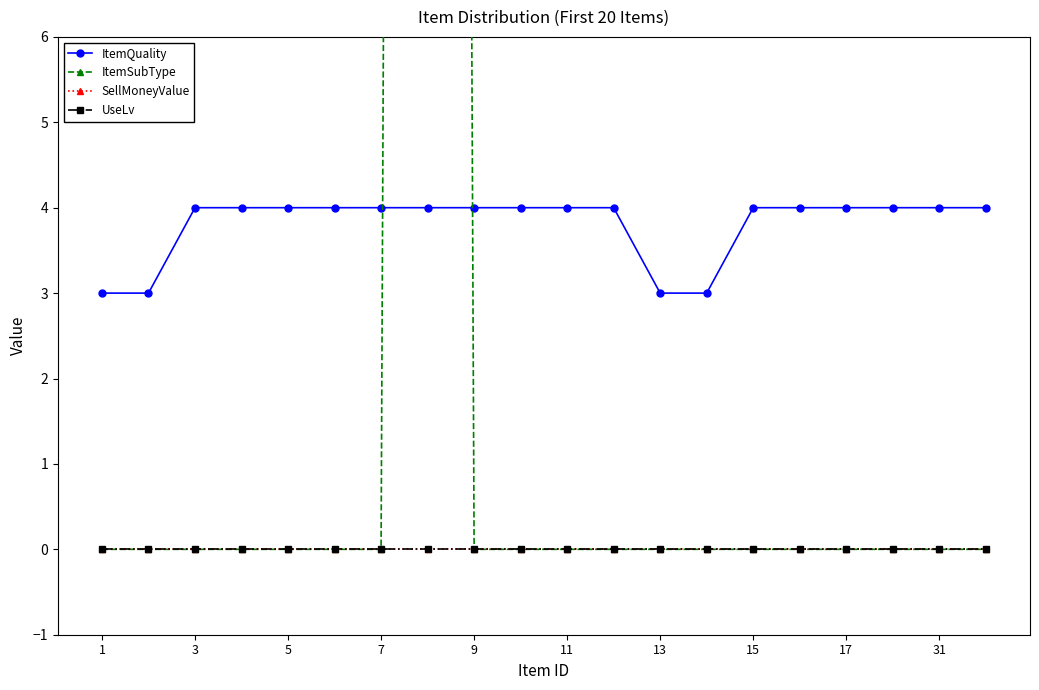

Reading right to left, list all the values displayed in this chart.

ItemQuality: 4	4	4	4	4	4	3	3	4	4	4	4	4	4	4	4	4	4	3	3
ItemSubType: 0	0	0	0	0	0	0	0	0	0	0	0	120	0	0	0	0	0	0	0
SellMoneyValue: 0	0	0	0	0	0	0	0	0	0	0	0	0	0	0	0	0	0	0	0
UseLv: 0	0	0	0	0	0	0	0	0	0	0	0	0	0	0	0	0	0	0	0